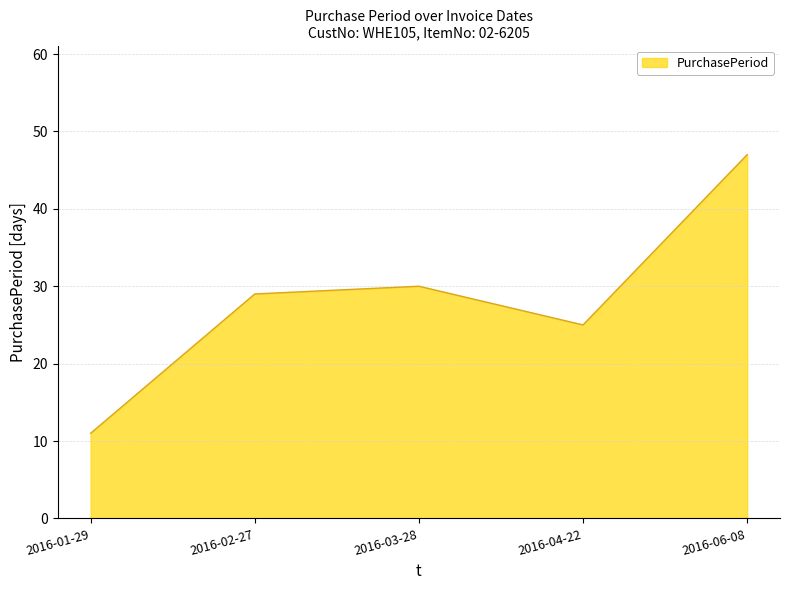

What is the average value?

28